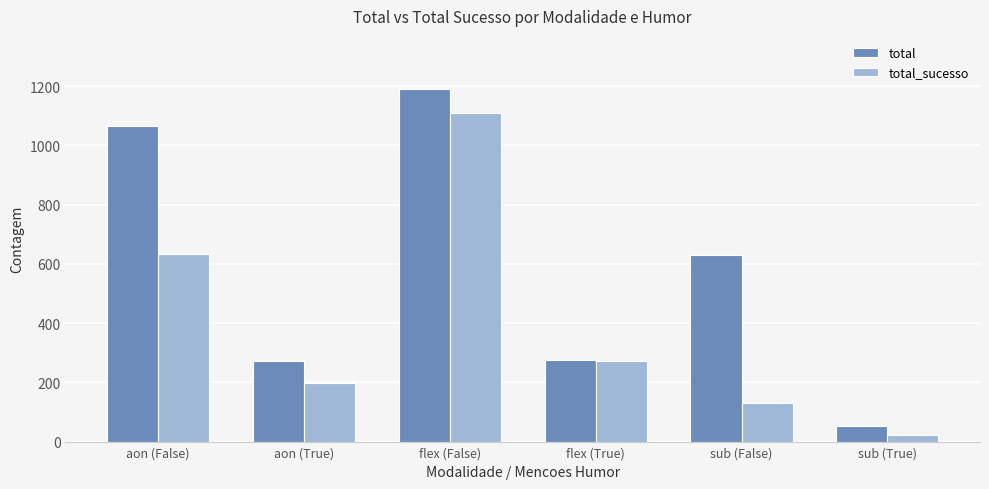

What is the difference between the maximum and minimum values in the total series?

1137